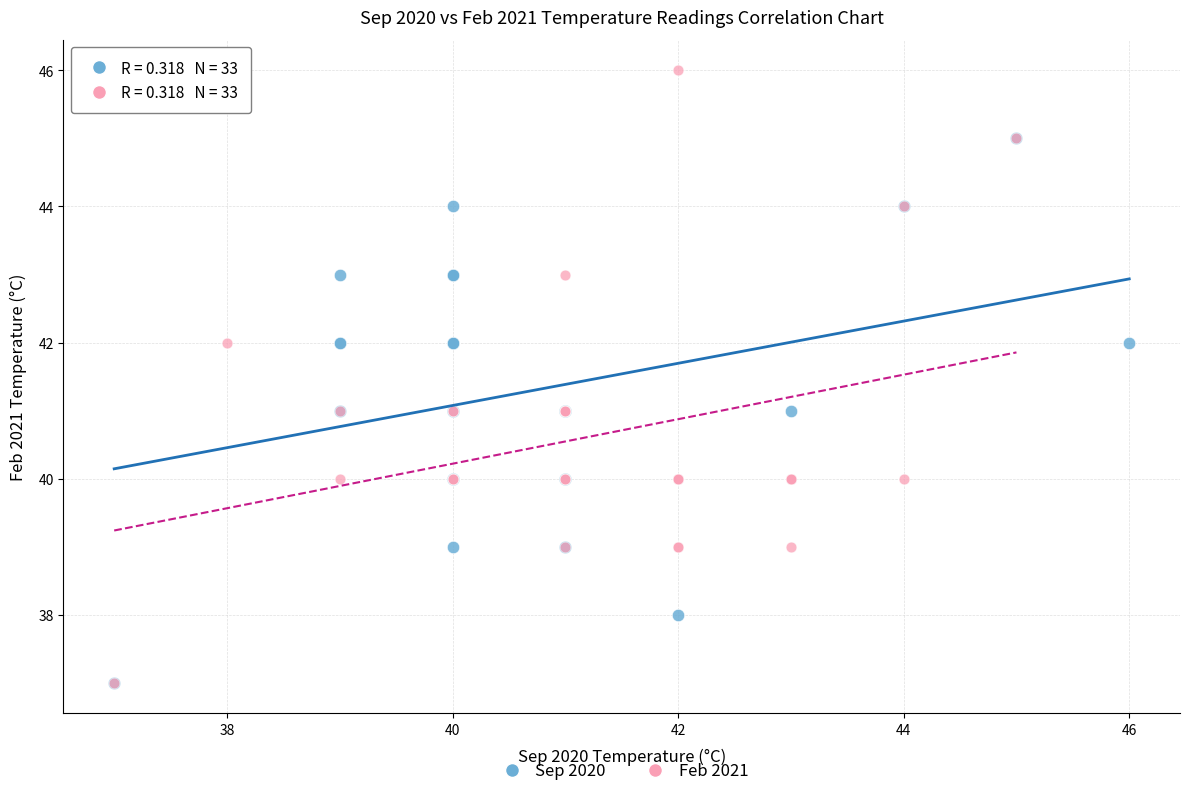

Which series has the largest Y range (max minus min)?

Feb 2021